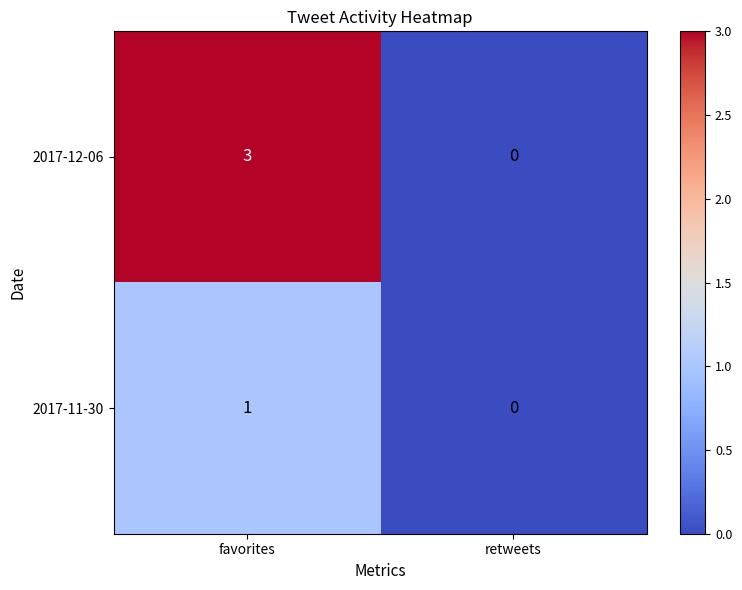

True or false: 2017-12-06 has a value of 1 at retweets.

False